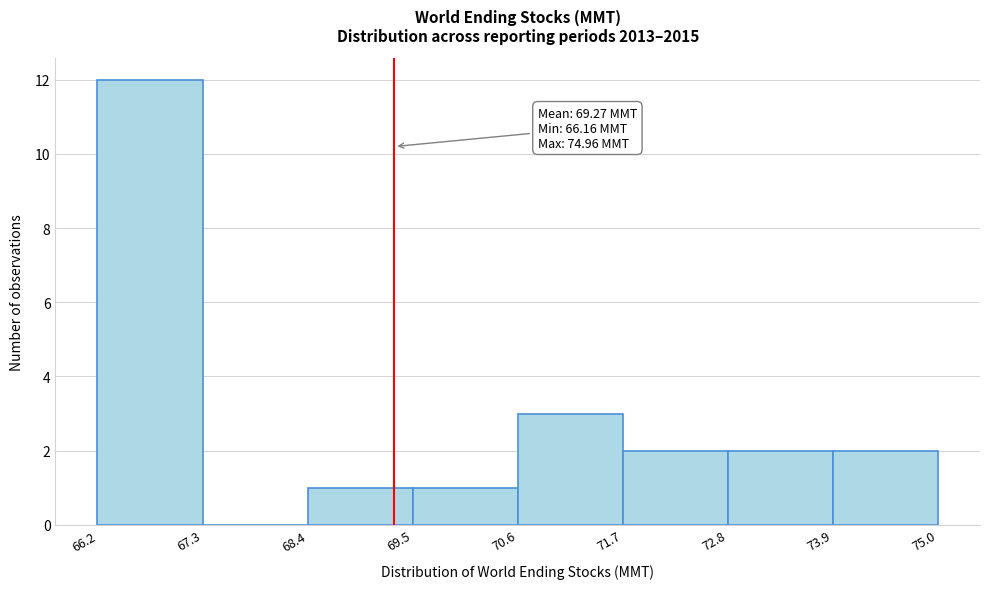

Which range on the x-axis has the tallest bar?

66.2 to 67.3